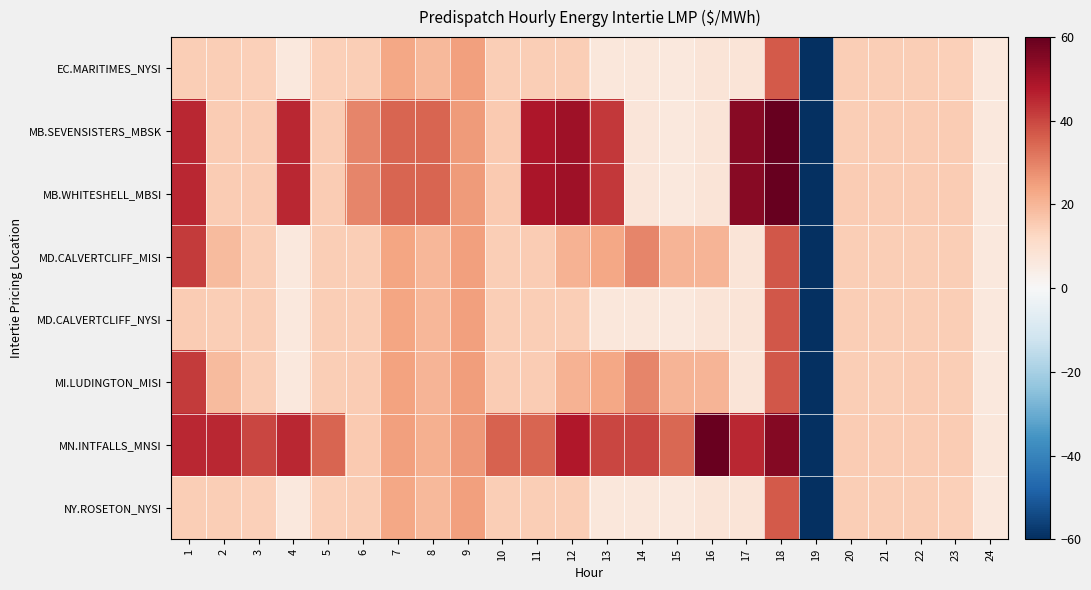

Rank the series at 5 from highest to lowest value.

MN.INTFALLS_MNSI, MB.SEVENSISTERS_MBSK, MB.WHITESHELL_MBSI, MI.LUDINGTON_MISI, MD.CALVERTCLIFF_MISI, MD.CALVERTCLIFF_NYSI, EC.MARITIMES_NYSI, NY.ROSETON_NYSI